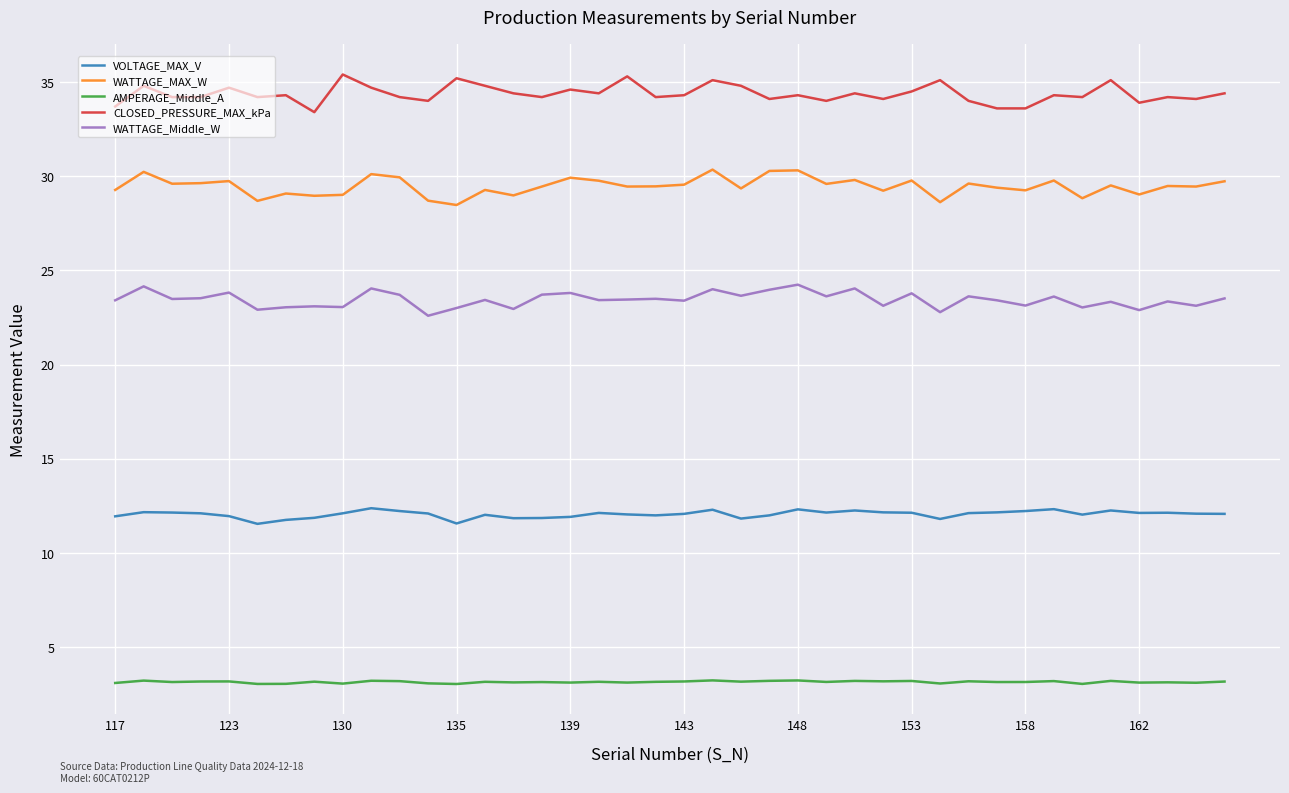

List the series in order of their peak value, highest first.

CLOSED_PRESSURE_MAX_kPa, WATTAGE_MAX_W, WATTAGE_Middle_W, VOLTAGE_MAX_V, AMPERAGE_Middle_A